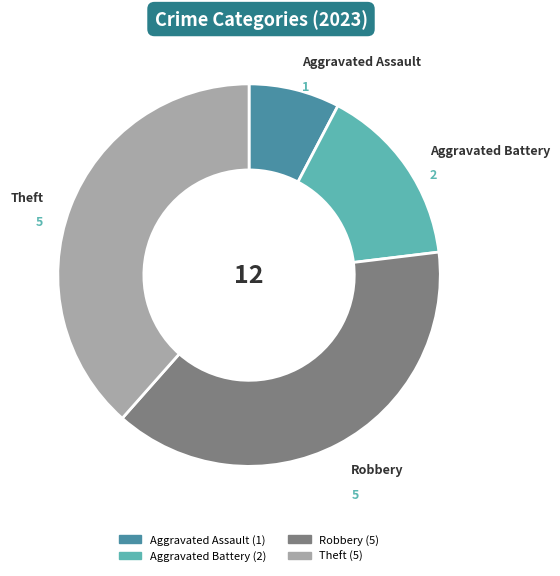

Which category has the smallest portion of the pie?

Aggravated Assault